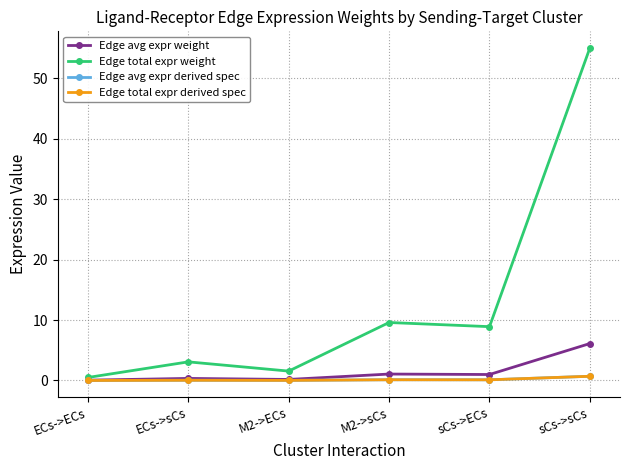

Is this an area chart (filled region under the line)?

No